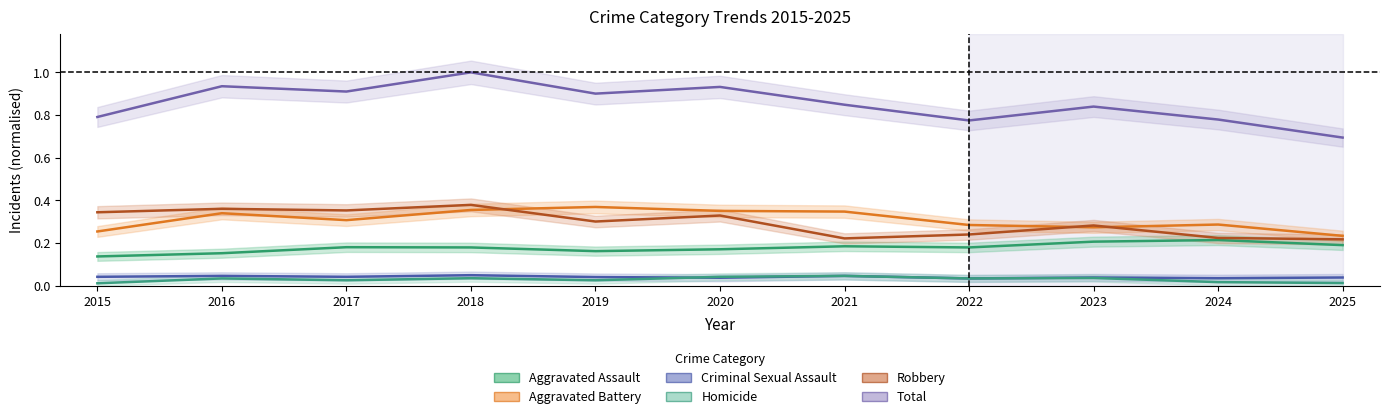

What is the sum of the Criminal Sexual Assault values at 2024 and 2022?

0.1